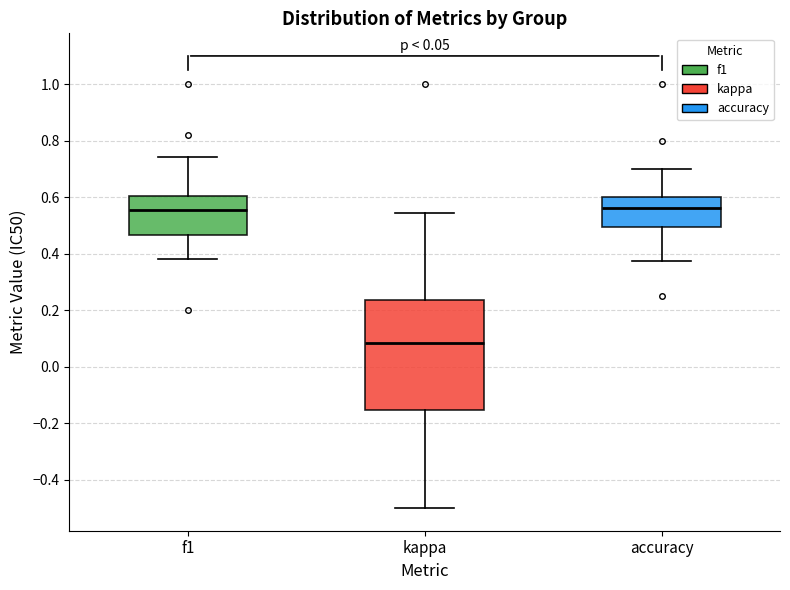

Comparing the boxes themselves (not the whiskers), which one is the tallest?

kappa